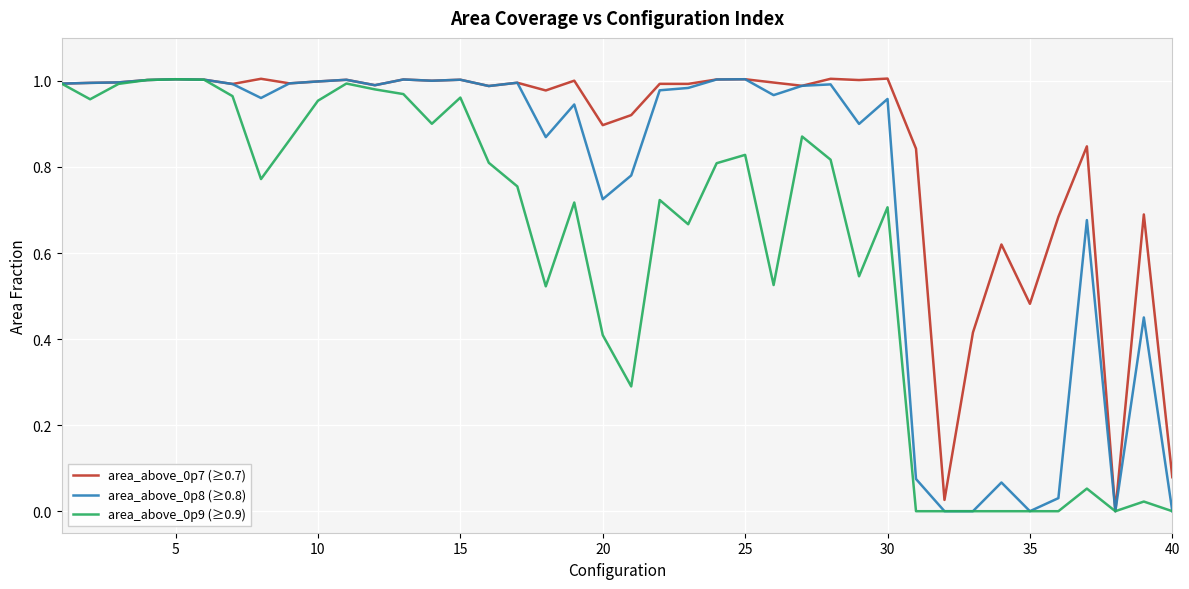

How many lines are shown in the chart?

3